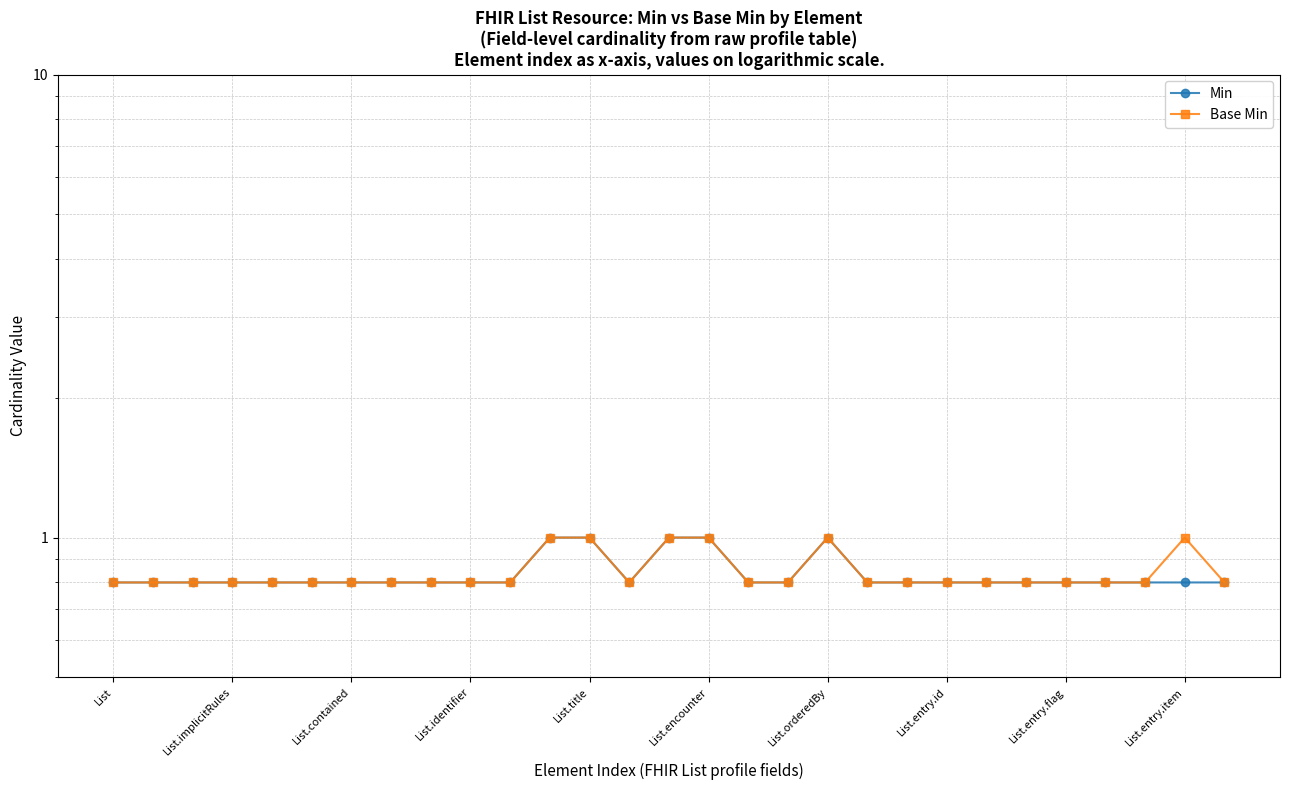

Is the value of Min at 25 greater than the value of Base Min at List.identifier?

No